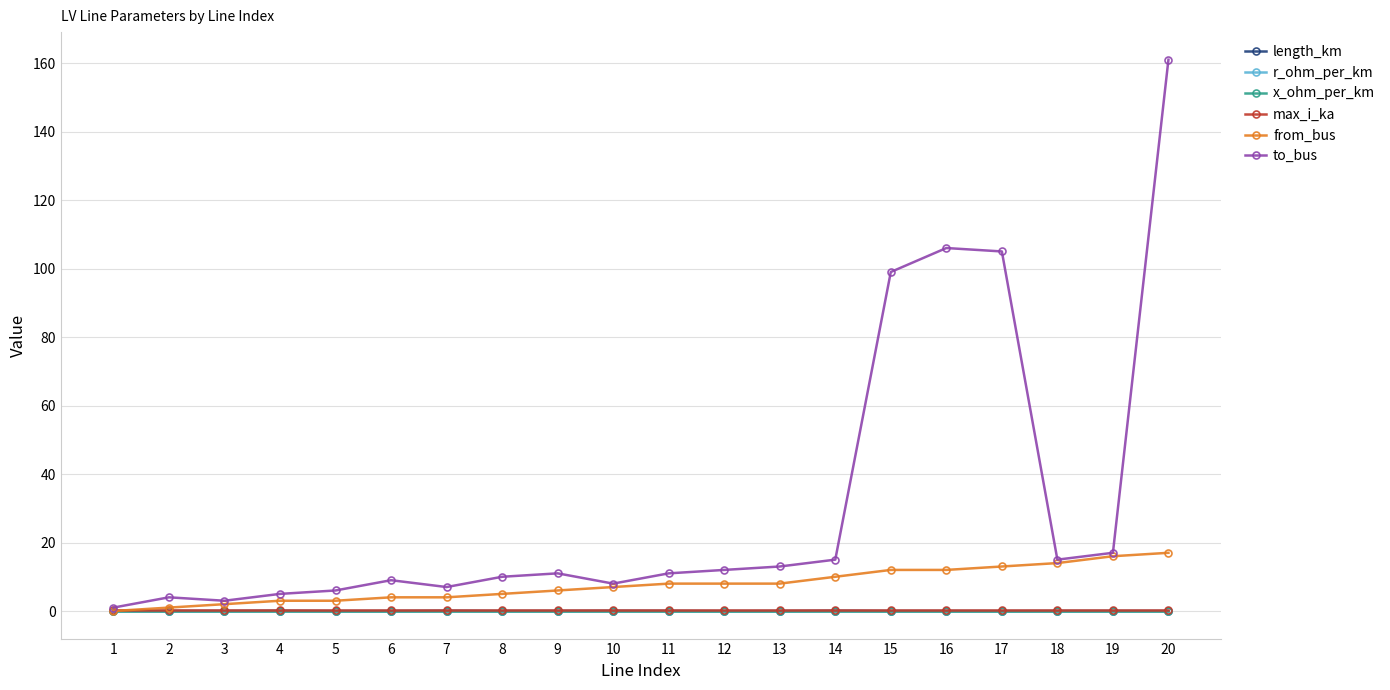

How many lines are shown in the chart?

6